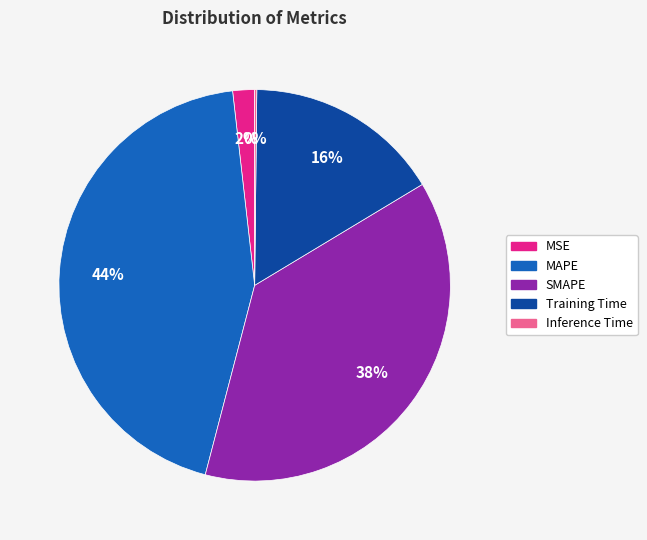

To the nearest percent, what is the difference between the largest and smallest slice percentages?

44%